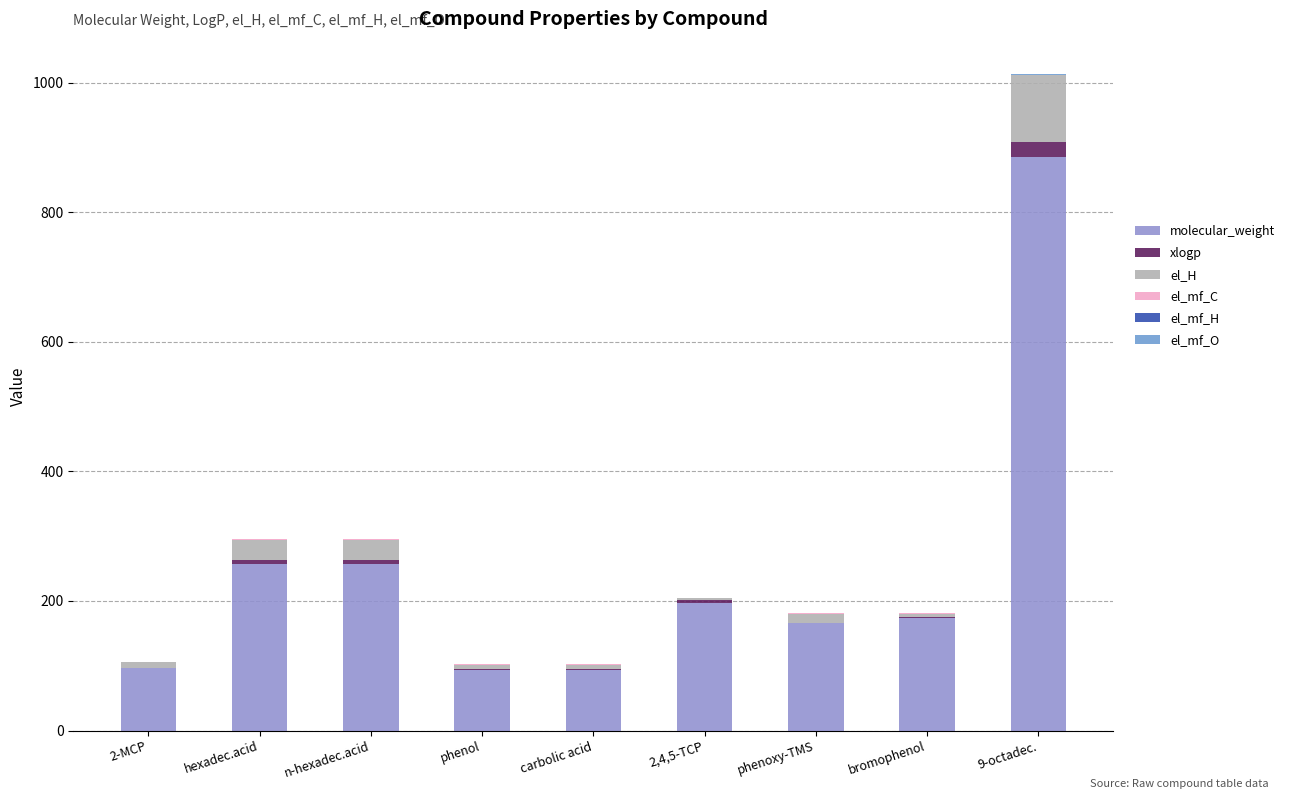

Are the bars grouped side by side (vs. stacked)?

No